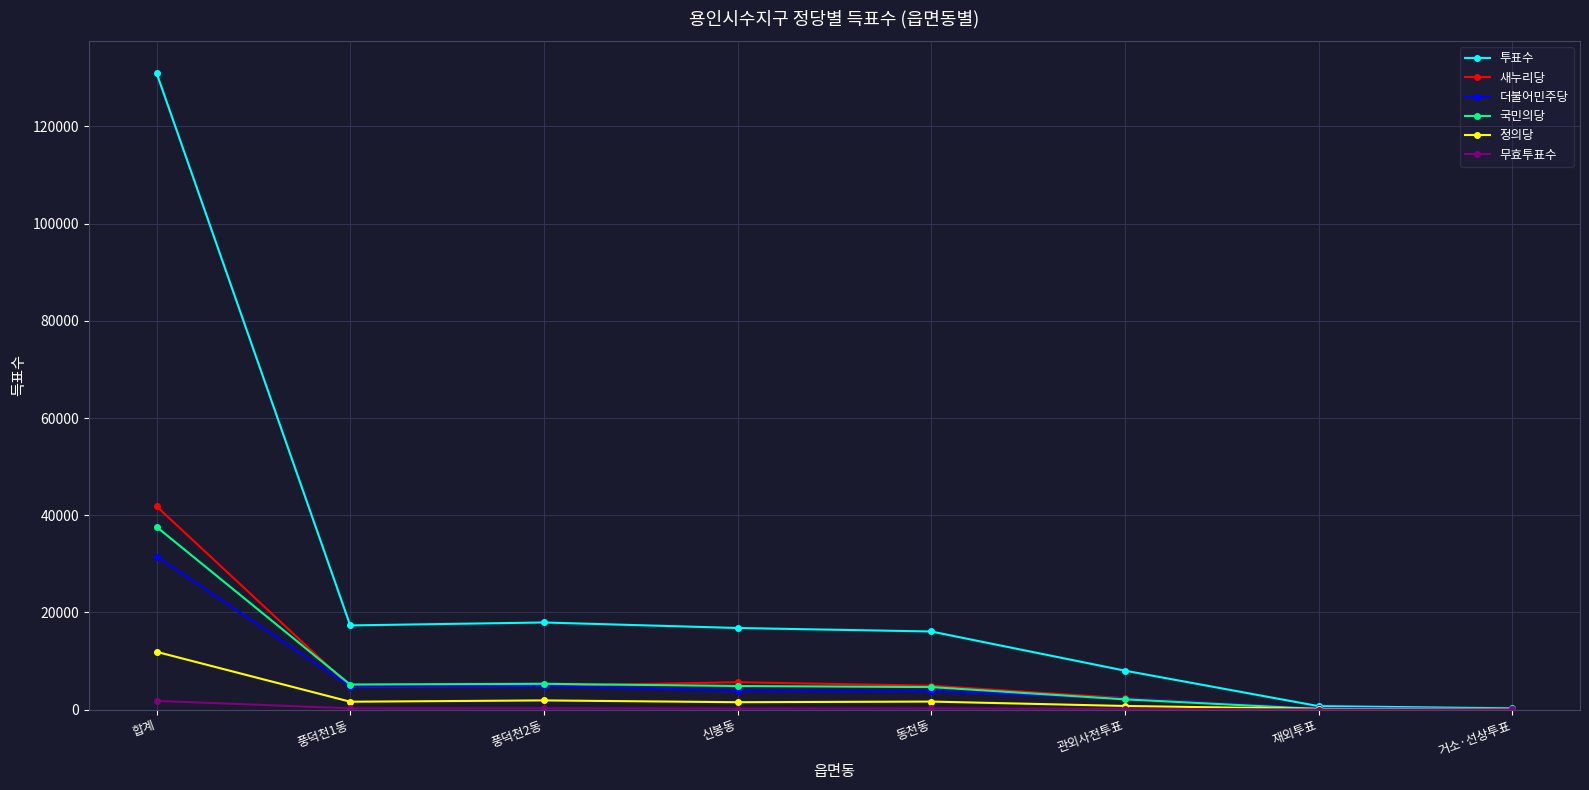

At how many categories does at least one series exceed 122341?

1